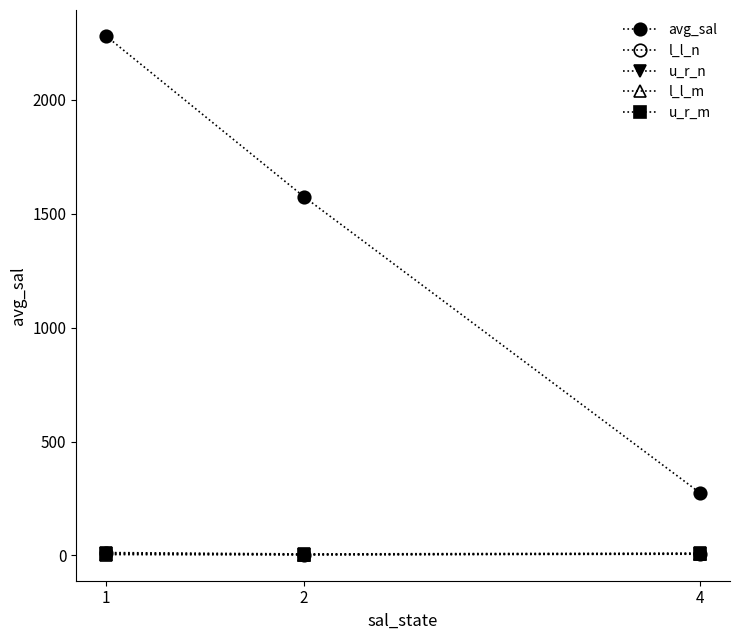

Does the chart have visible grid lines?

No